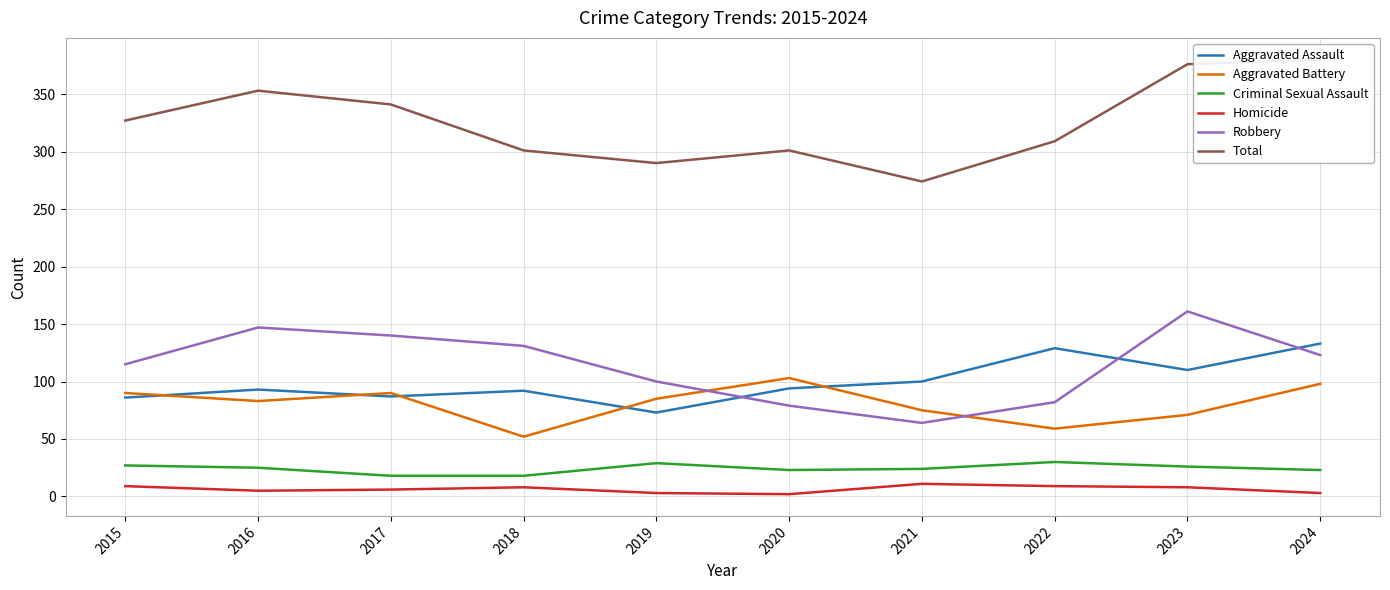

Does the chart have visible grid lines?

Yes